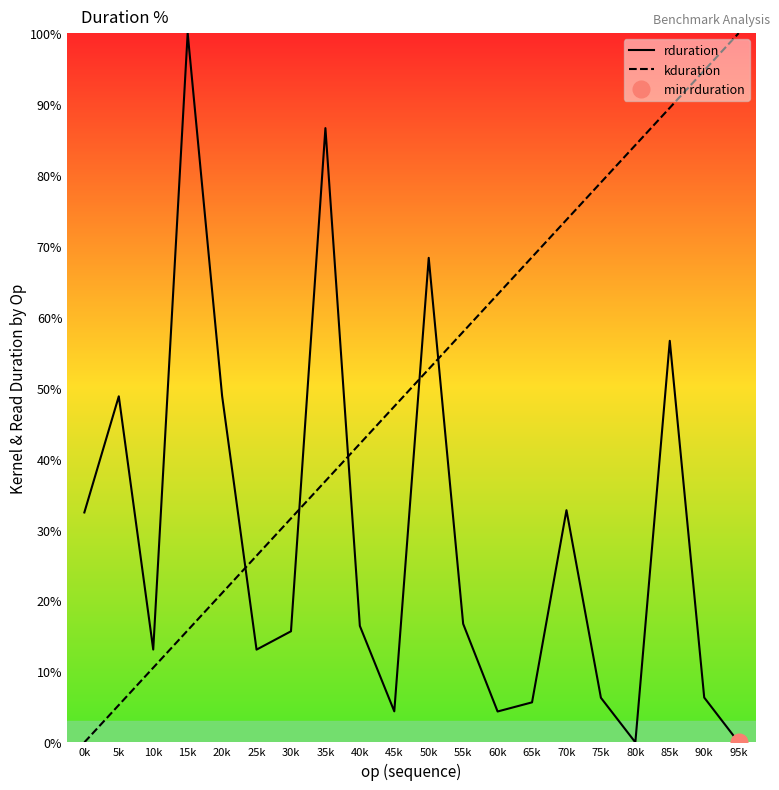

What is the sum of the kduration values at 95k and 35k?

136.8